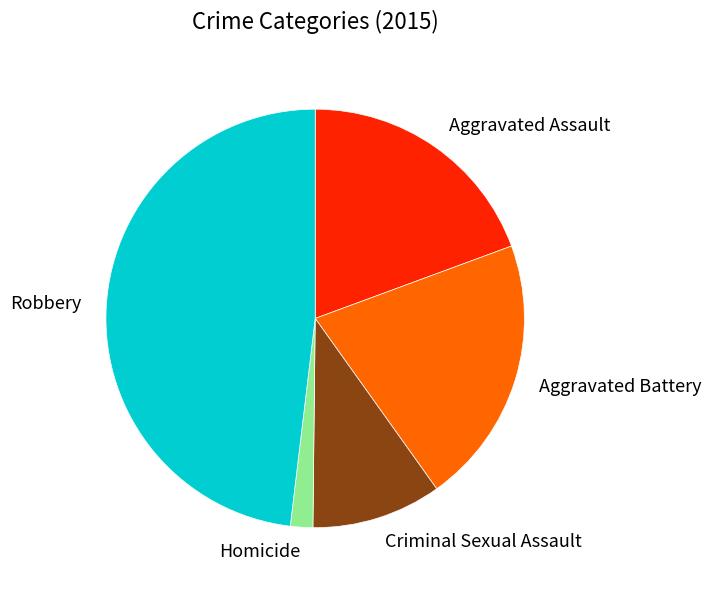

Combined, do Aggravated Assault and Robbery account for over 50%?

Yes